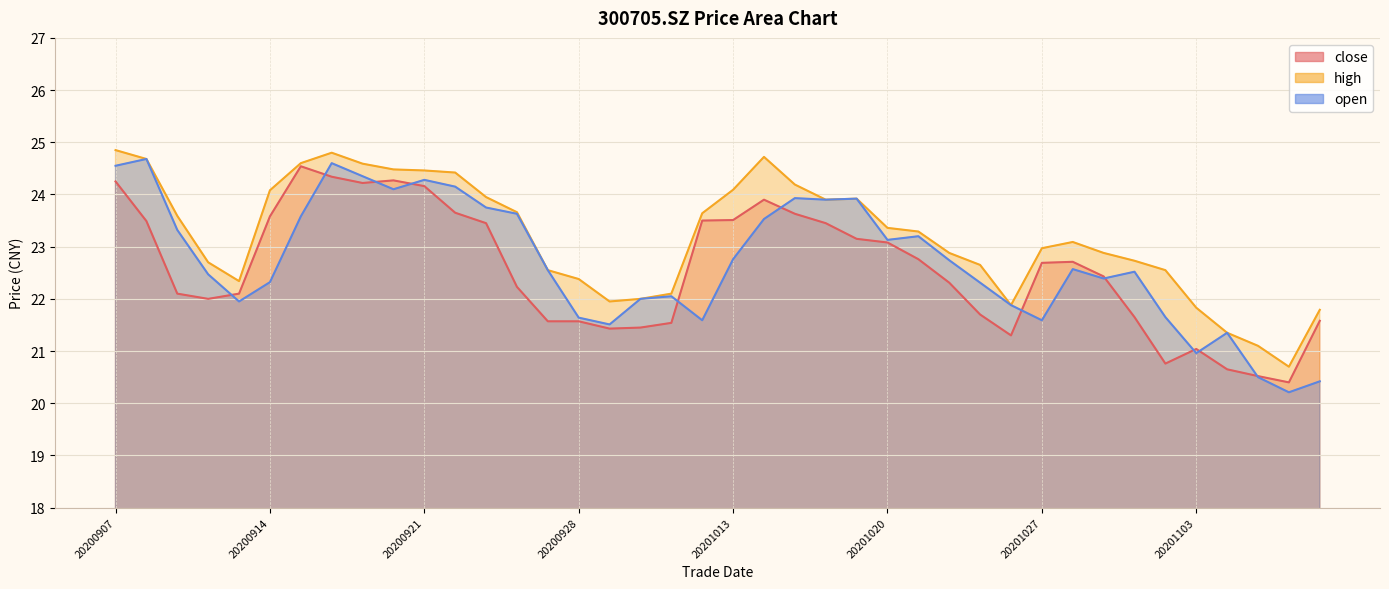

What is the sum of the high values at 20201105 and 20201026?

43.0